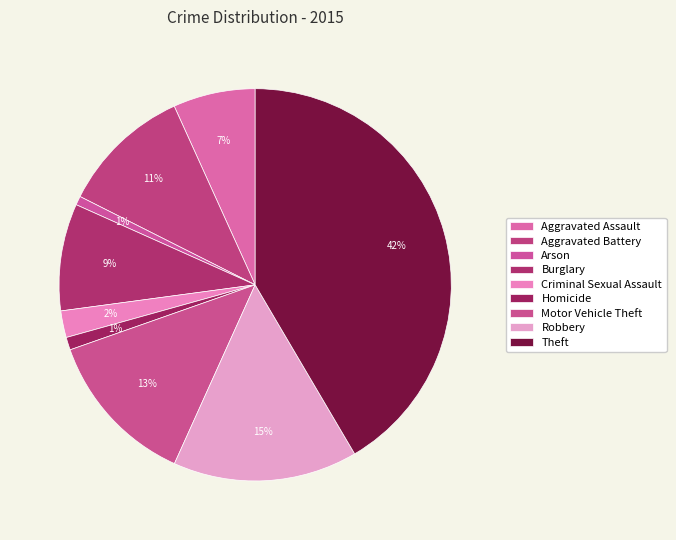

What percentage is the Arson slice, to the nearest percent?

1%